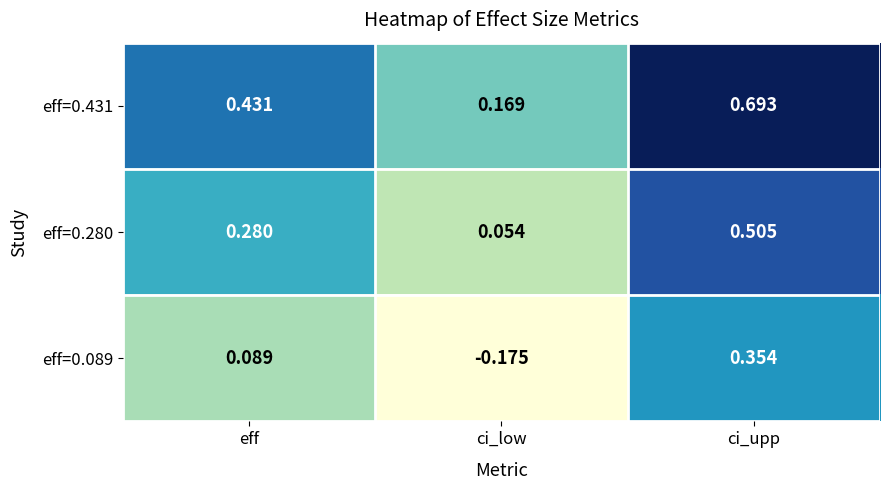

Where is eff=0.431 nearest to the value 0?

ci_low